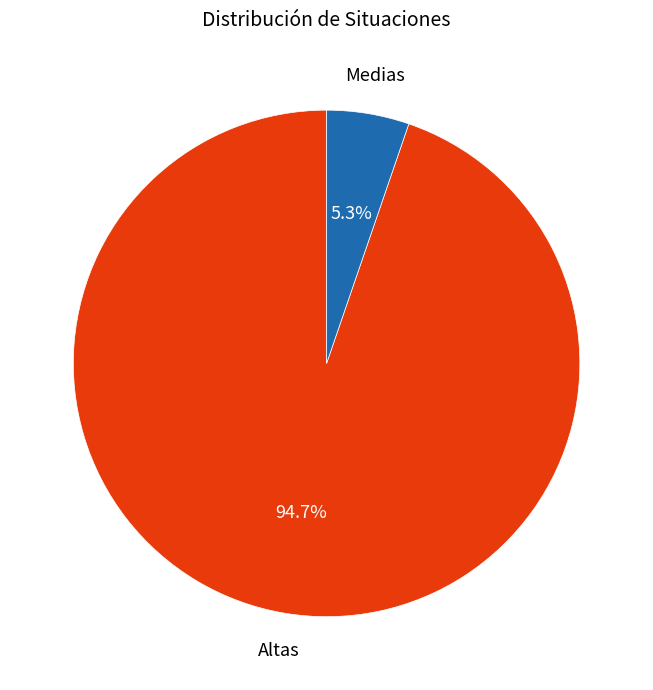

Is there a majority slice in this chart?

Yes